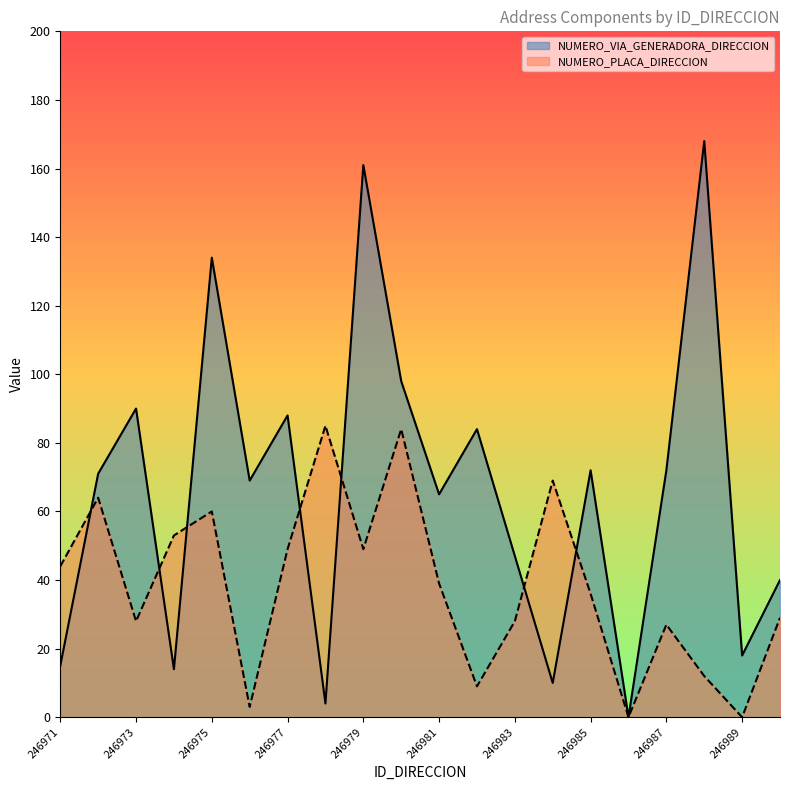

Between which two adjacent categories do NUMERO_PLACA_DIRECCION and NUMERO_VIA_GENERADORA_DIRECCION first intersect?

246971 and 246972